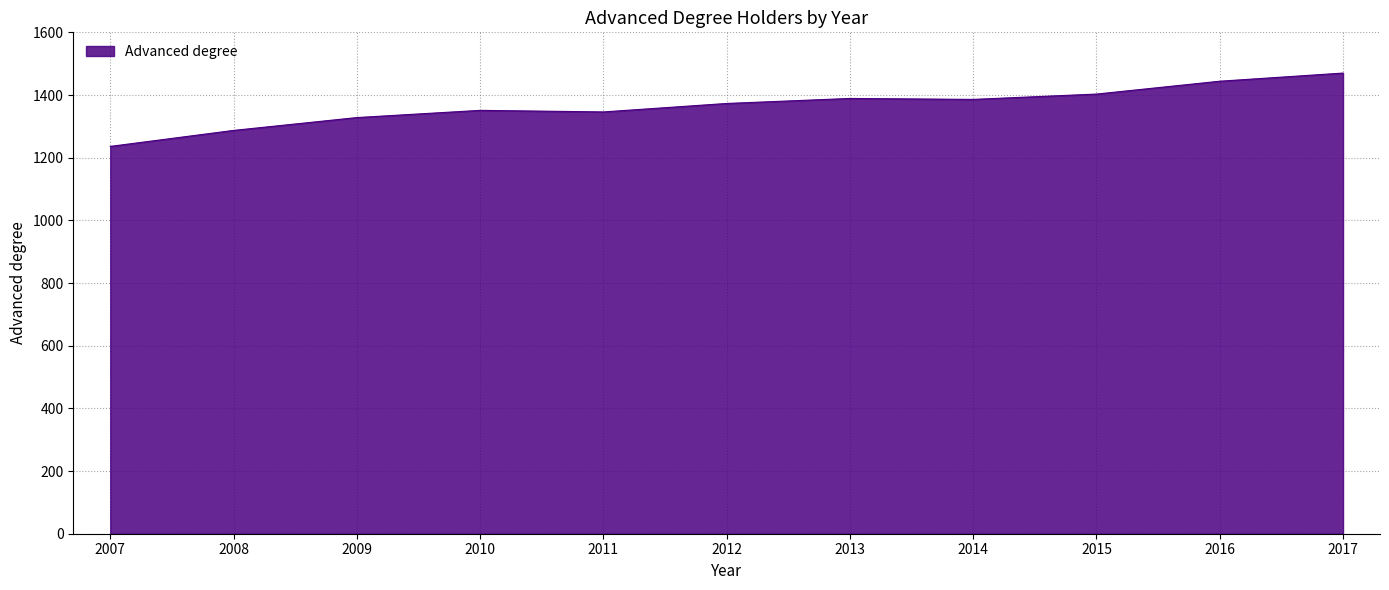

What is the ratio of the value at 2014 to the value at 2015?

1.0